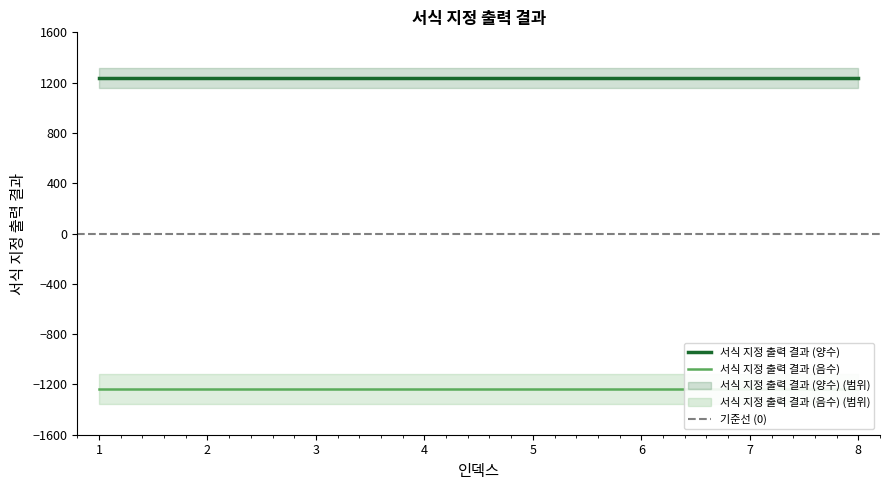

The value of 서식 지정 출력 결과 (음수) at 7 is -1234.6. True or false?

True